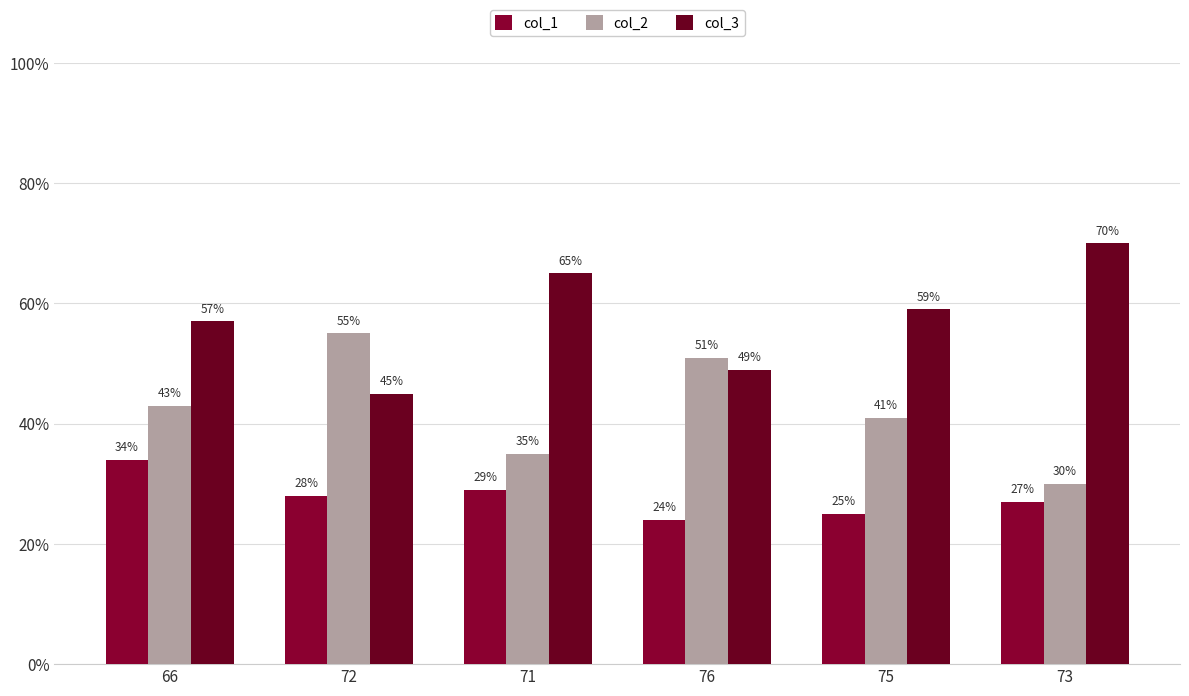

What are all the series names shown in the legend?

col_1, col_2, col_3